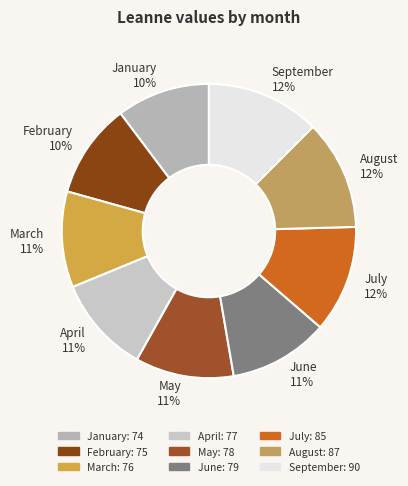

To the nearest percent, what is the average slice percentage?

11%